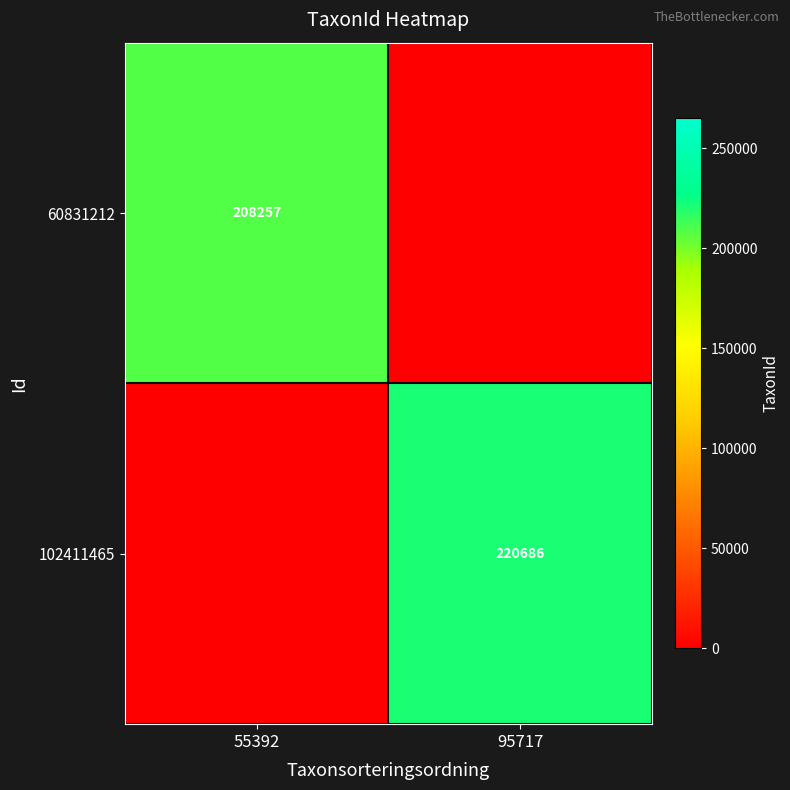

How many distinct data groups are displayed?

2